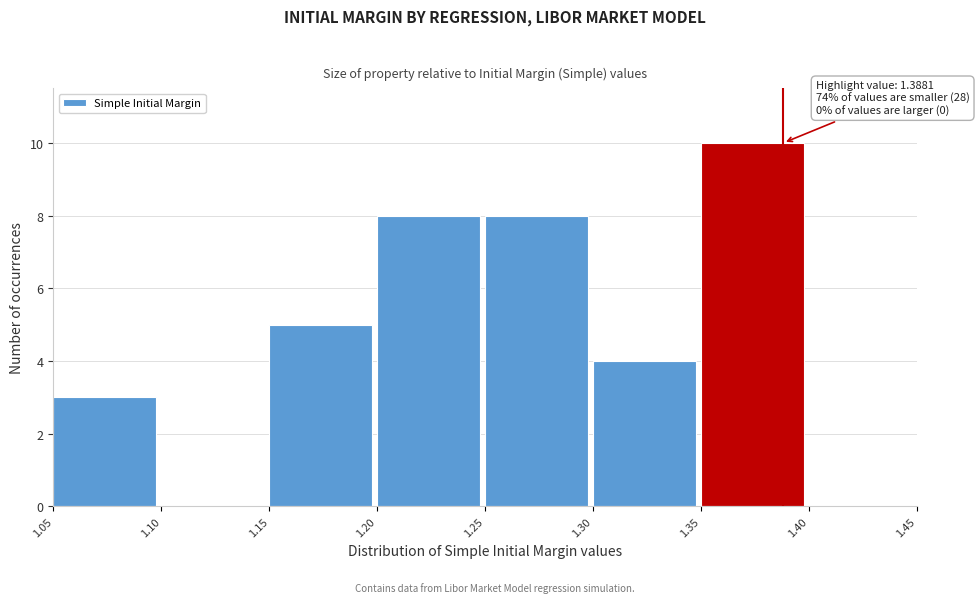

Which range on the x-axis has the tallest bar?

1.35 to 1.40